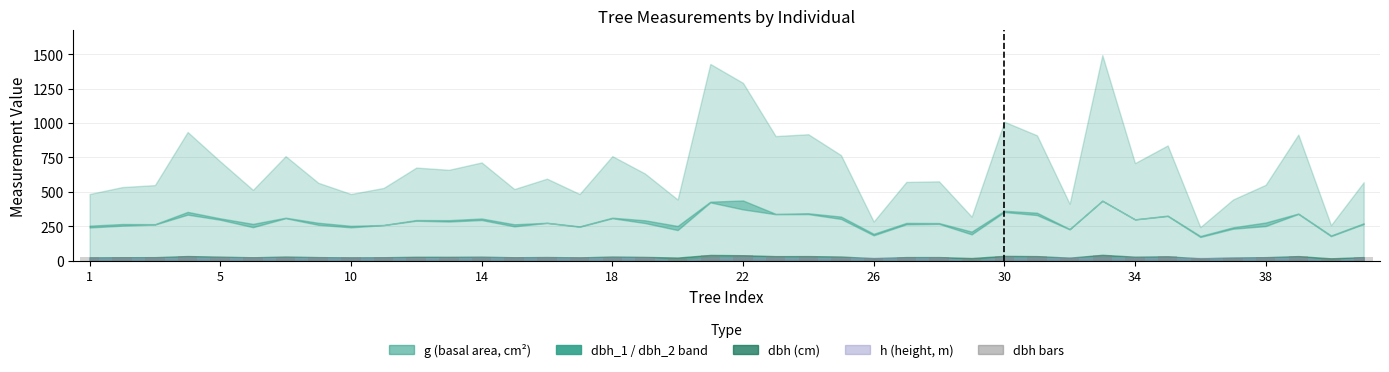

What is the greatest value displayed?

43.6